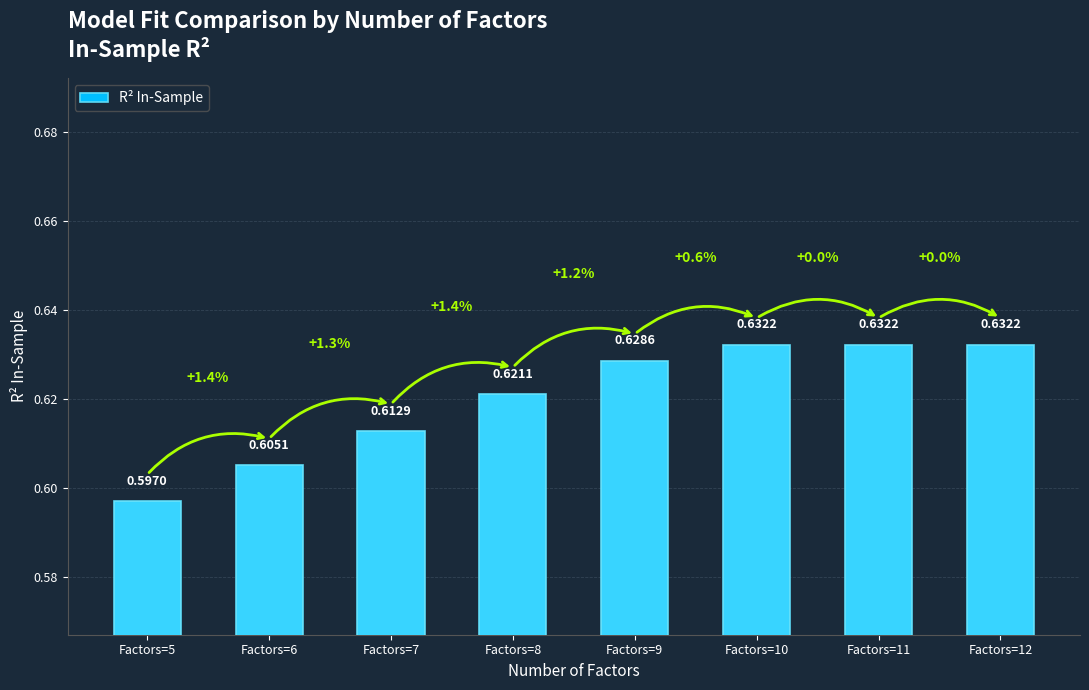

Reading right to left, extract all data points from this chart.

0.6	0.6	0.6	0.6	0.6	0.6	0.6	0.6